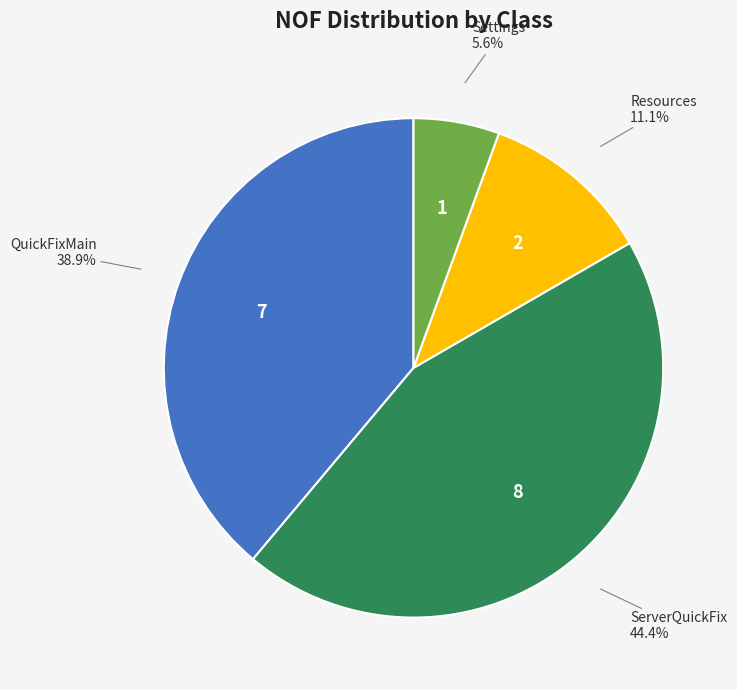

Is there a majority slice in this chart?

No